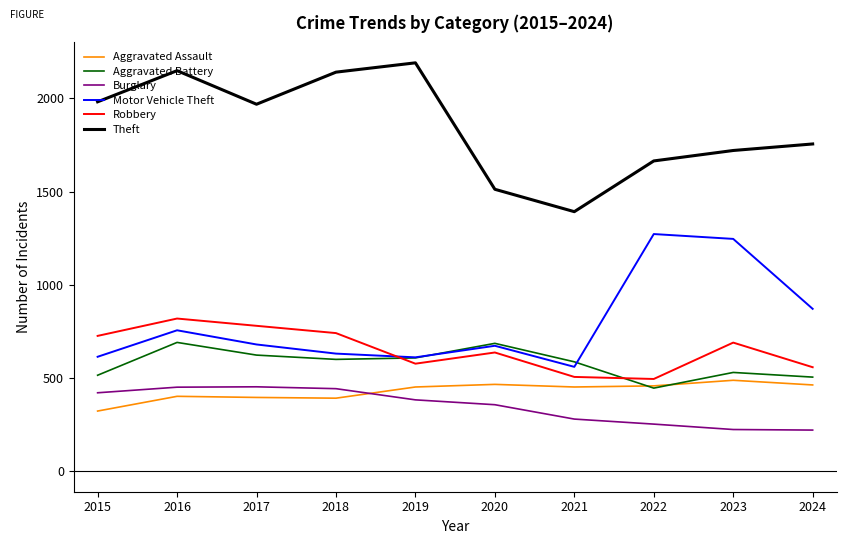

Which series changed the most between 2019 and 2020?

Theft